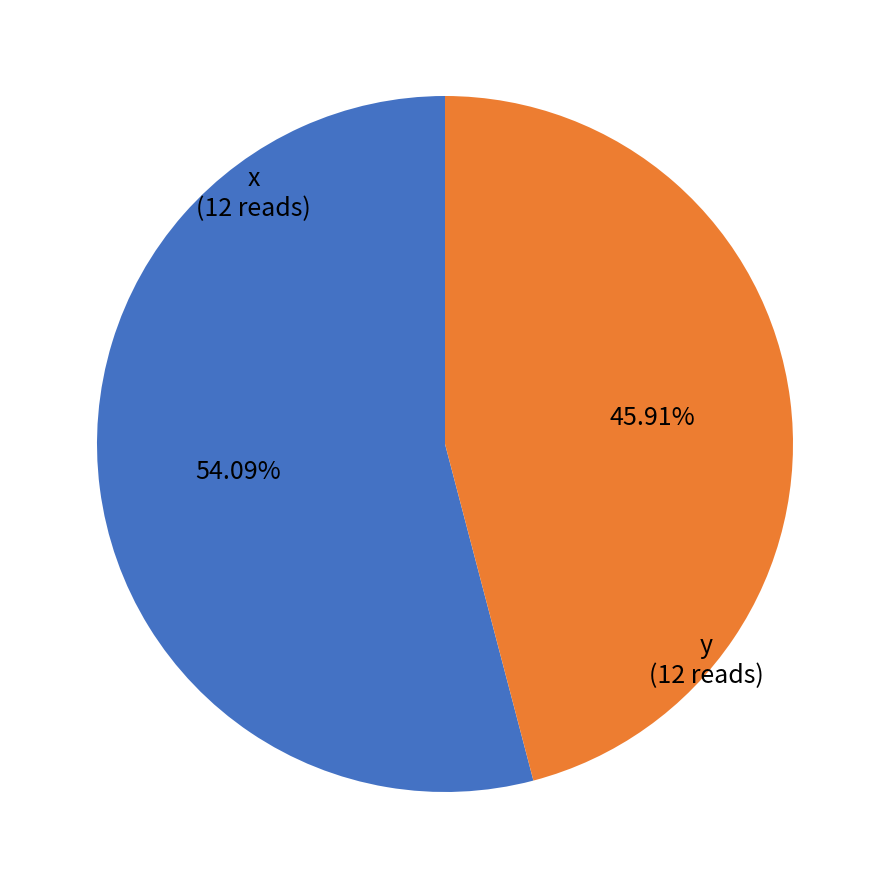

Is there any slice that represents more than half of the pie?

Yes